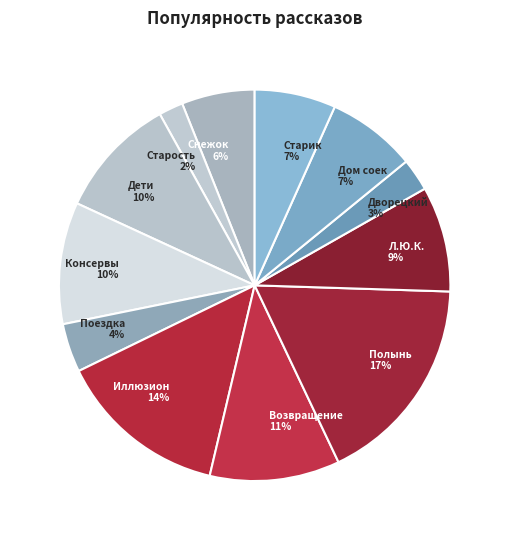

The Дом соек 7% slice represents 7% of the pie. True or false?

True